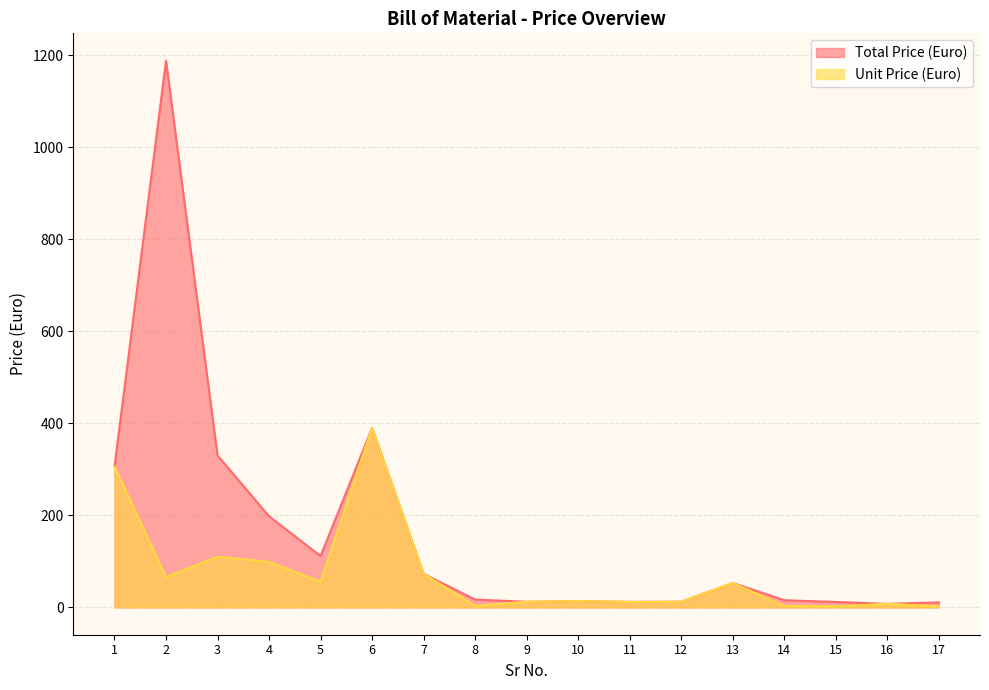

Which series has the largest range (max minus min)?

Total Price (Euro)